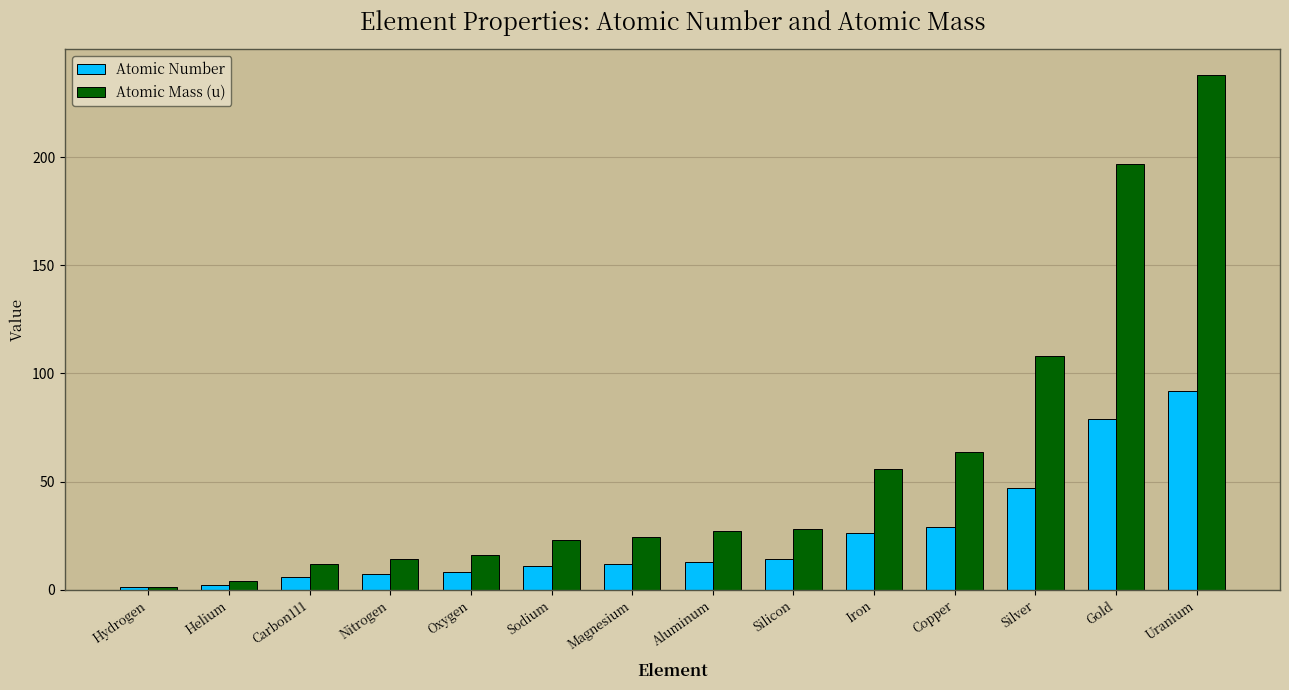

True or false: Atomic Mass (u) has a value of 55.8 at Iron.

True